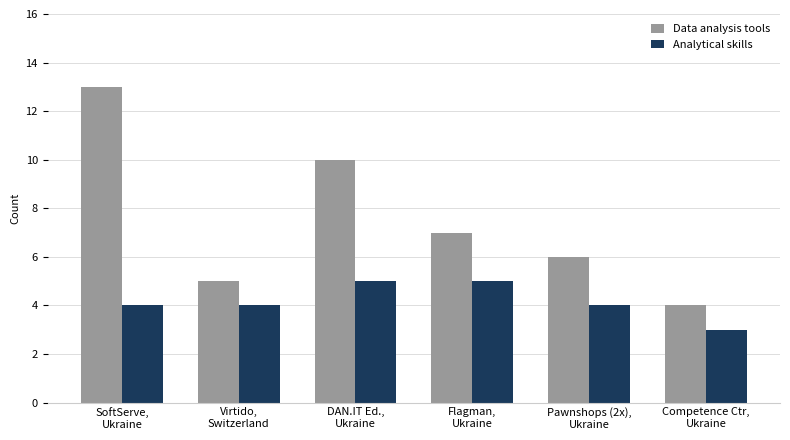

At which category is the sum across all series the highest?

SoftServe,
Ukraine